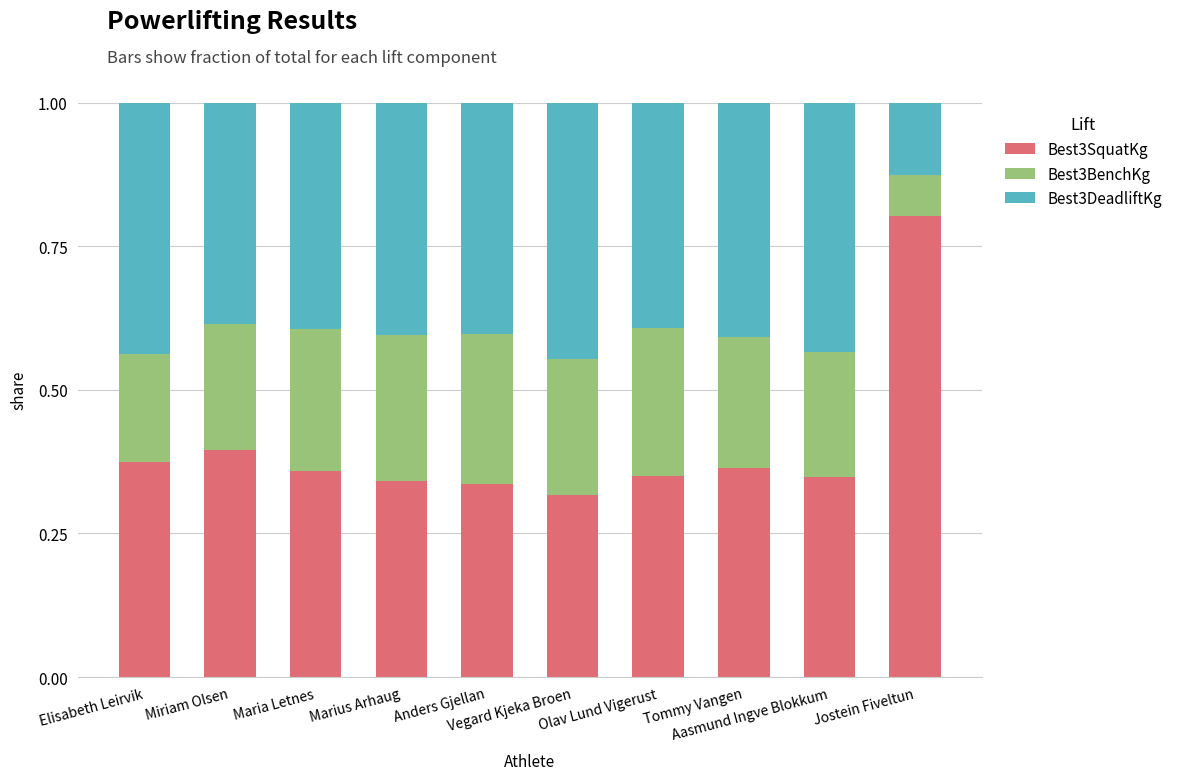

What is the highest value of the Best3SquatKg series?

0.8